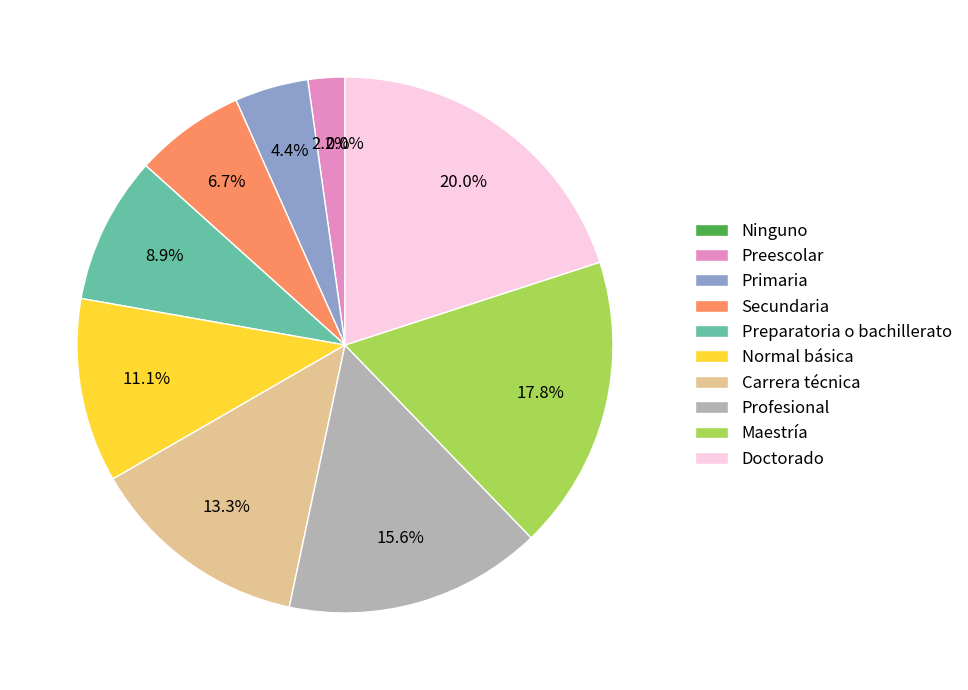

What percentage is NOT represented by Normal básica?

88.9%